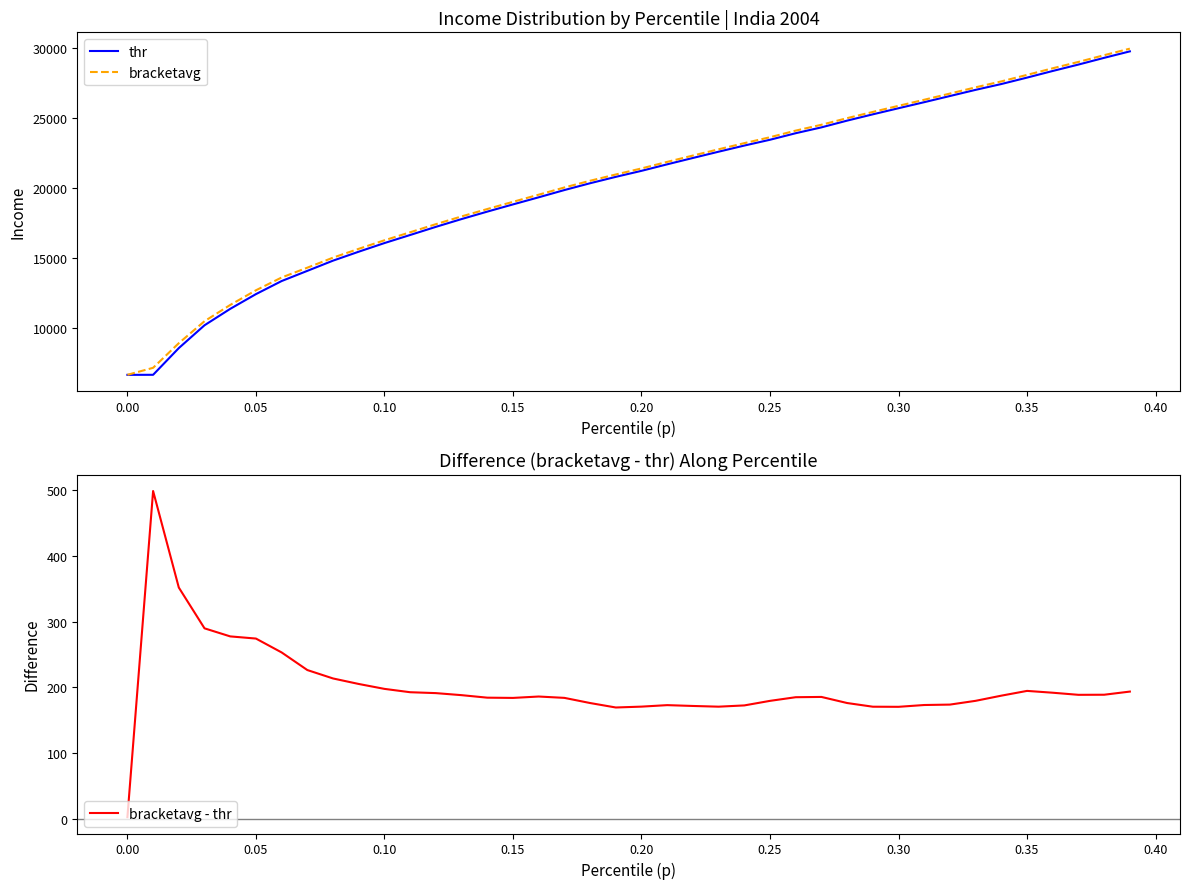

What is the maximum value for thr?

29749.4